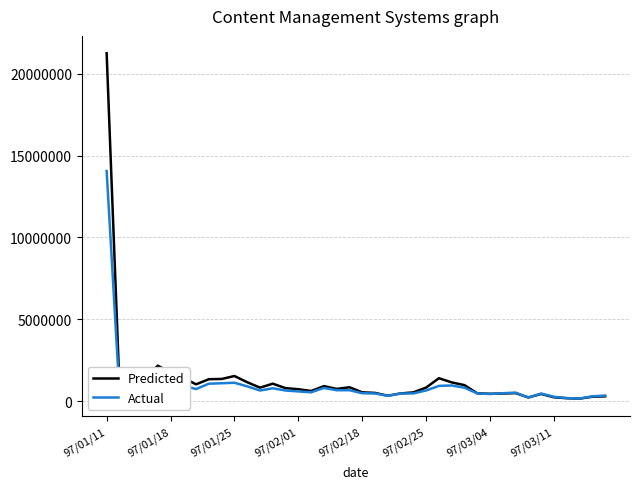

What is the minimum value shown in the chart?

157940